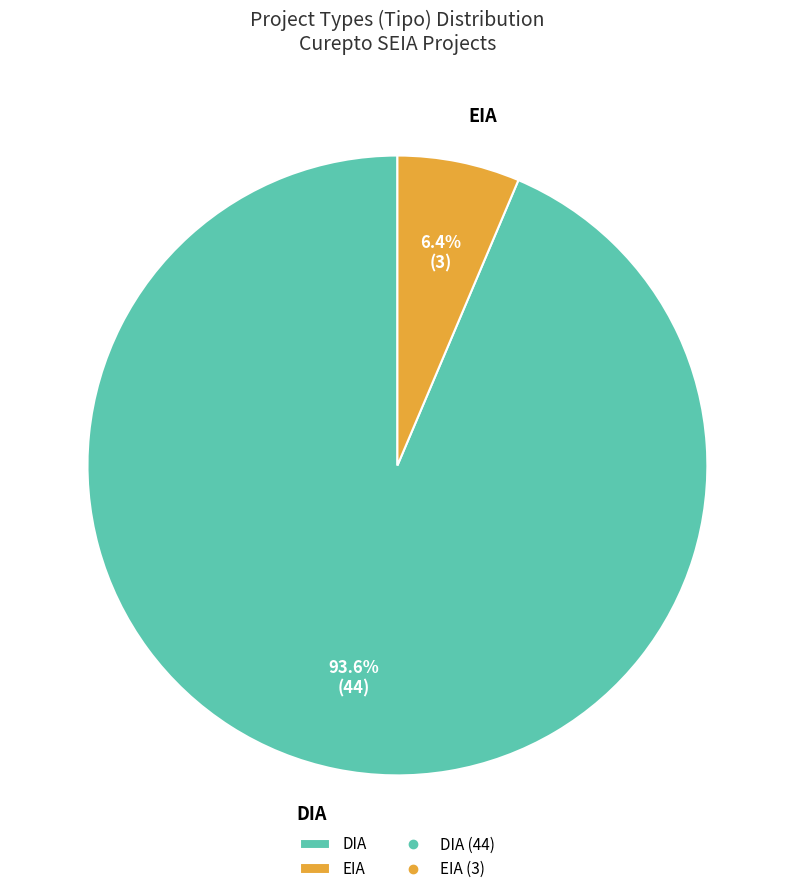

Is there any slice that represents more than half of the pie?

Yes